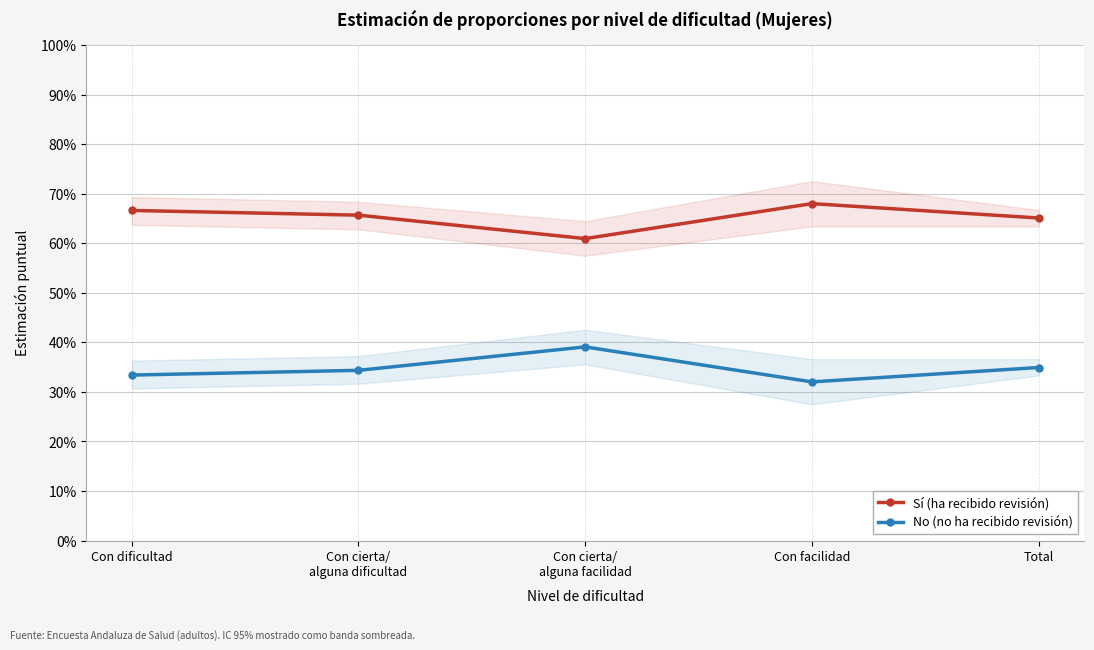

List the labels in order of Sí (ha recibido revisión) value, largest first.

Con facilidad, Con dificultad, Con cierta/
alguna dificultad, Total, Con cierta/
alguna facilidad